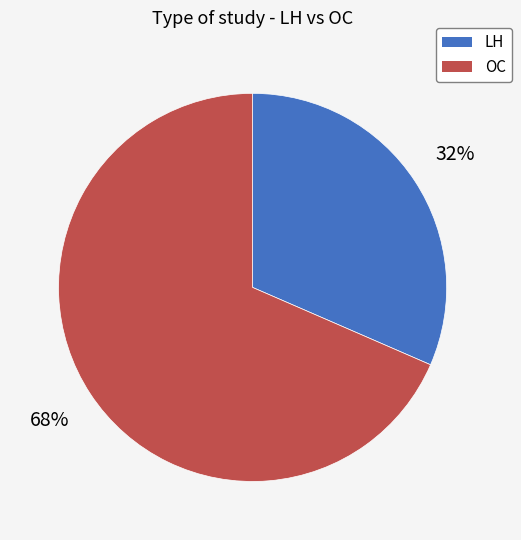

Rank the categories by value from highest to lowest.

OC, LH